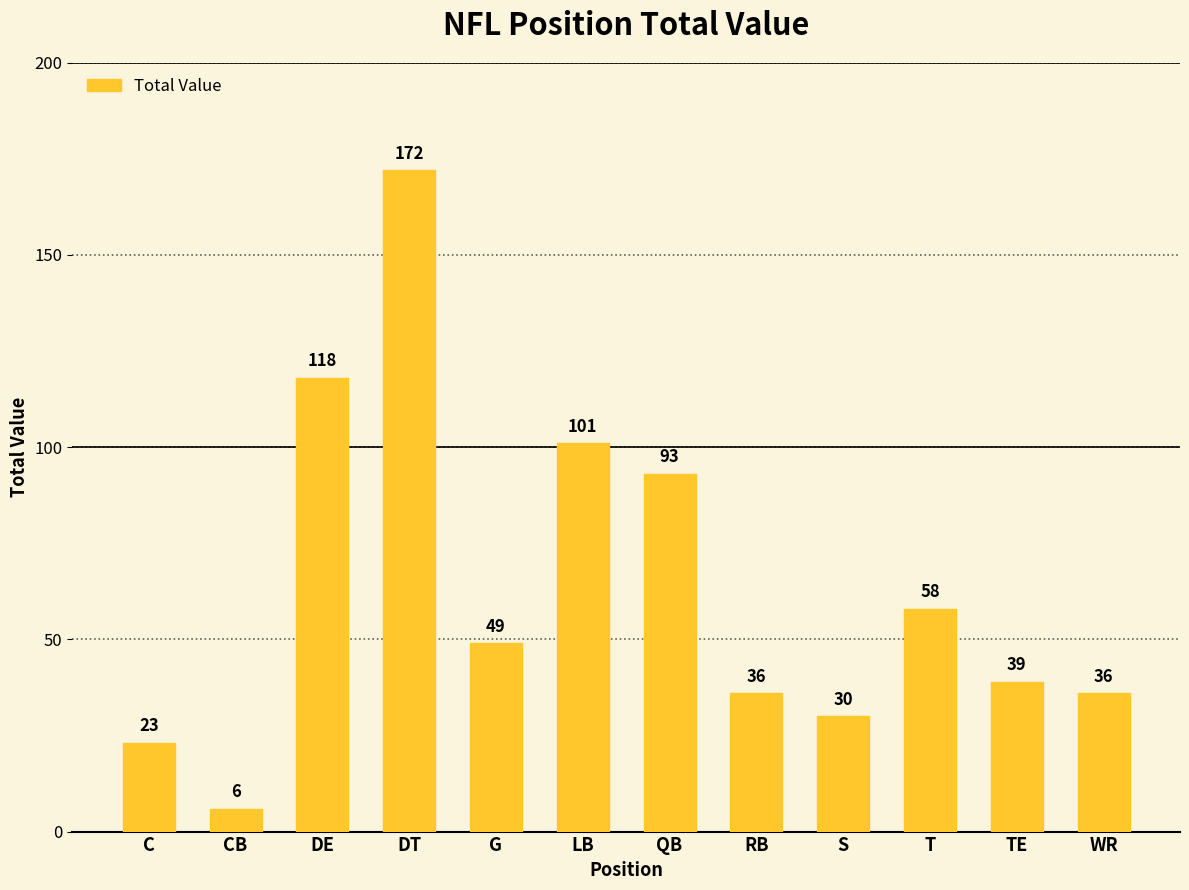

How many categories are shown in the chart?

12